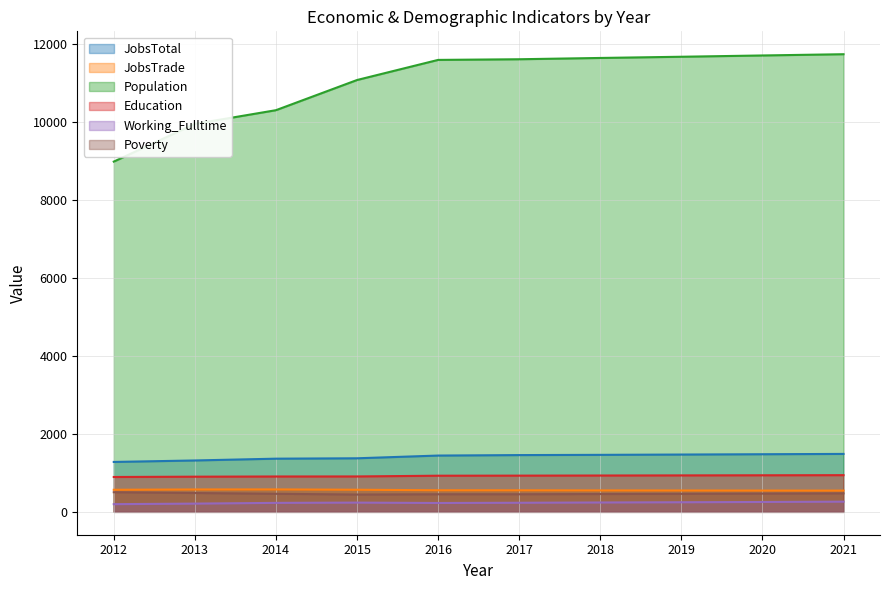

True or false: Education and JobsTotal cross at least once.

False